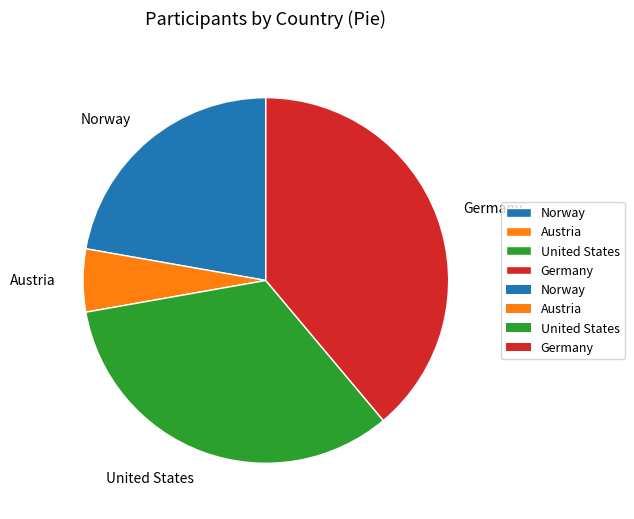

Is it true that Norway is 22% of the pie?

True